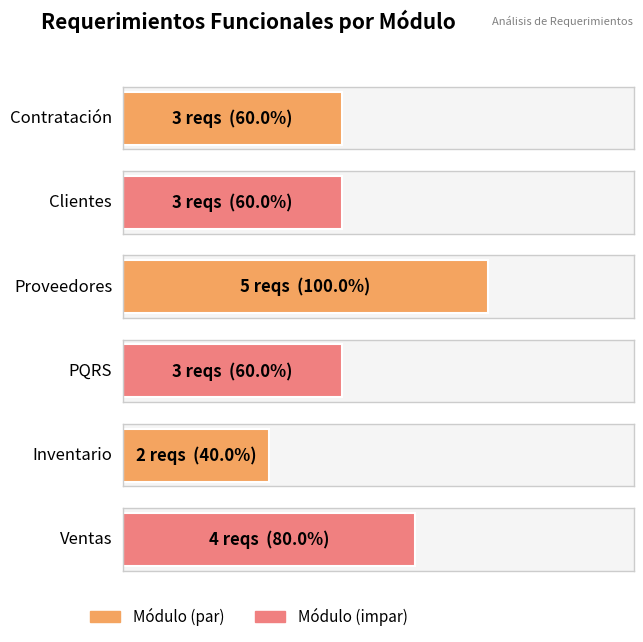

Approximately how many times larger is the value at Proveedores compared to PQRS?

1.7